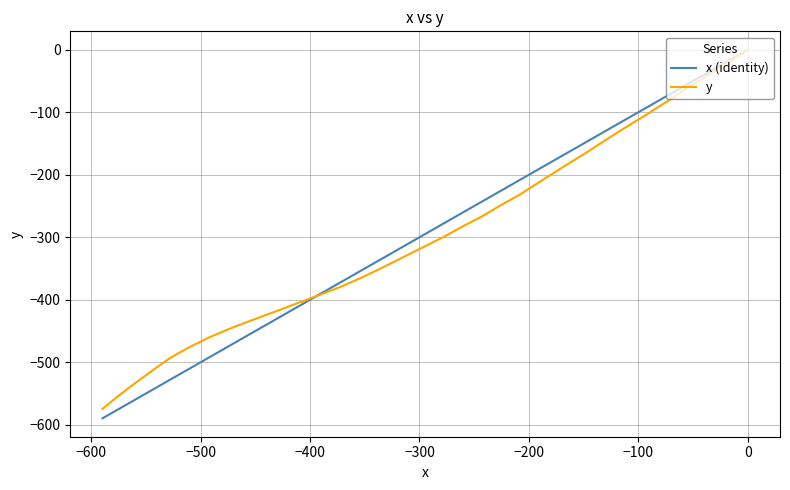

What is the average value of the x (identity) series?

-258.3